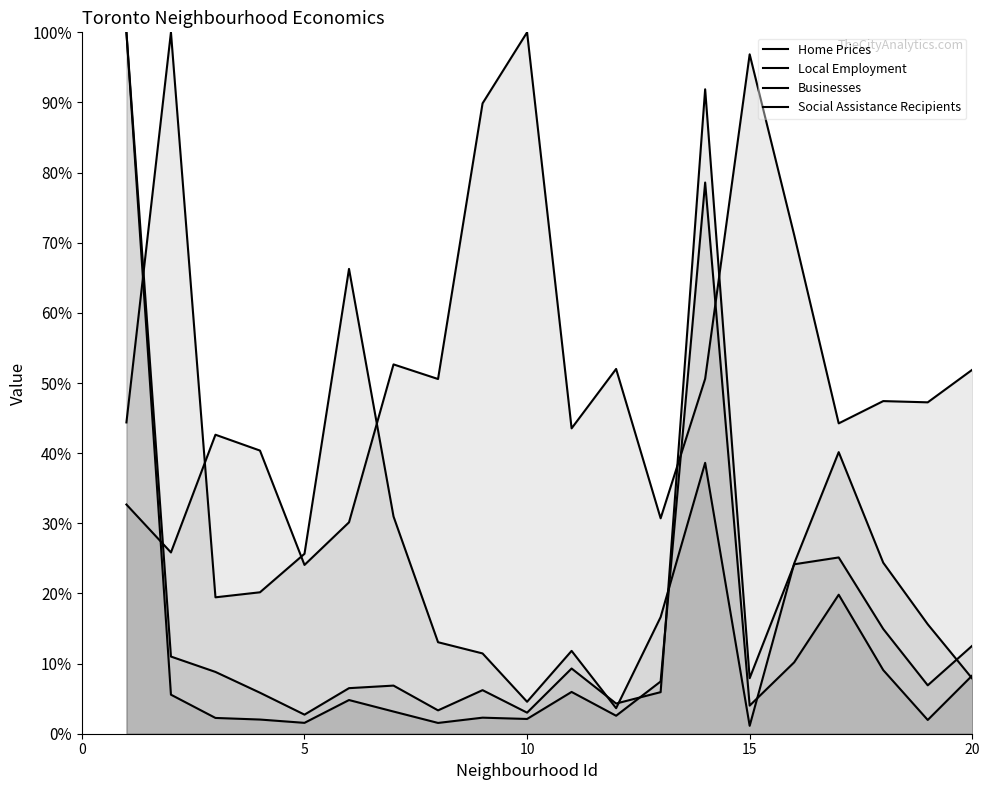

At which label is Social Assistance Recipients closest to 50?

1